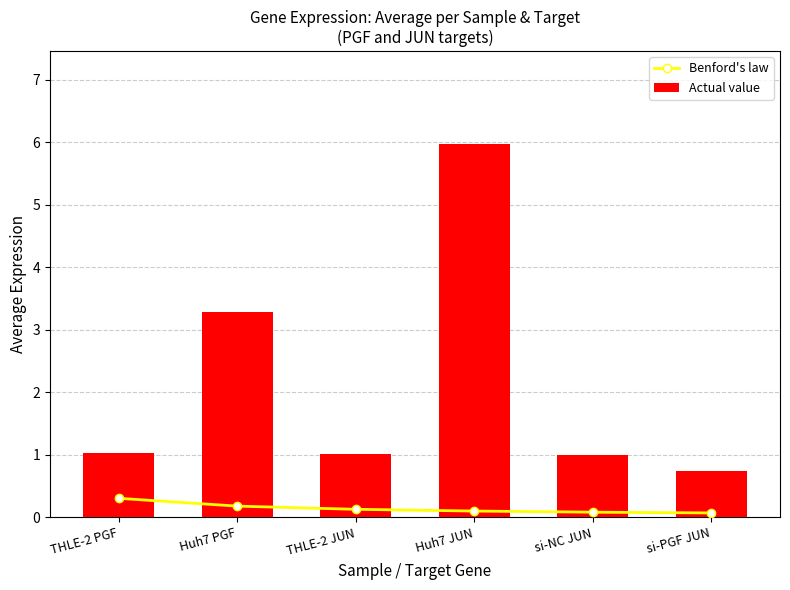

At which label does Actual value first exceed 1?

THLE-2 PGF